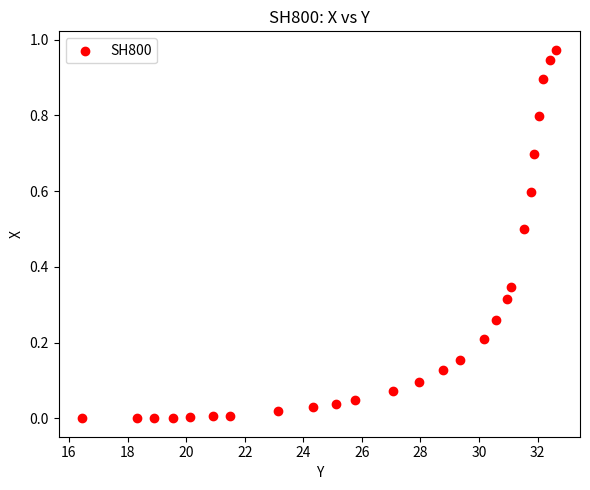

What is the range of X values (max minus min)?

16.2